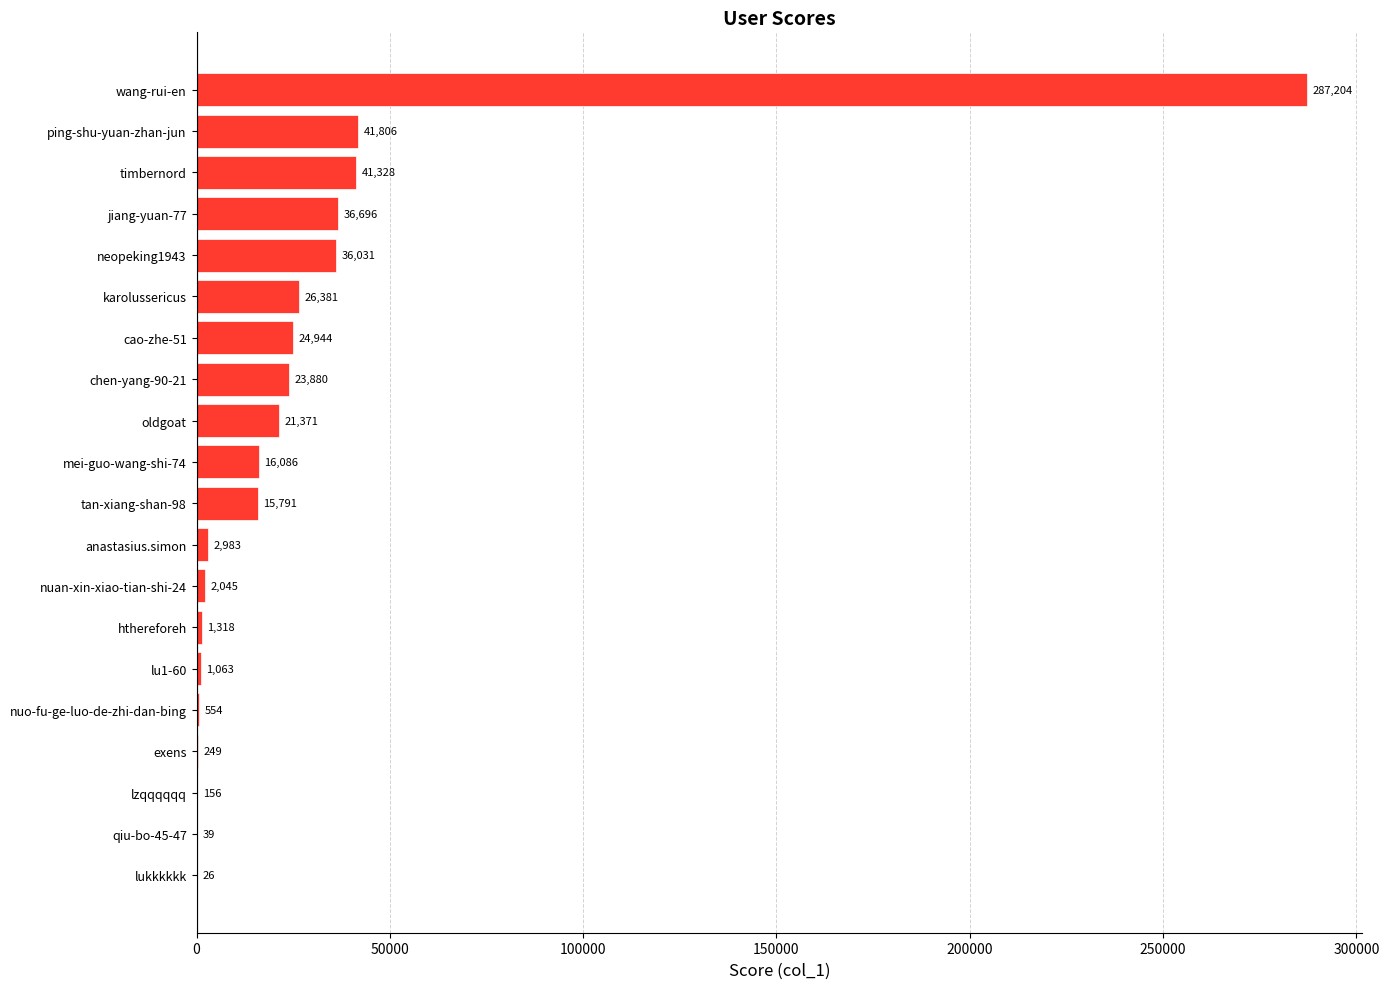

What is the sum of all values?

579951